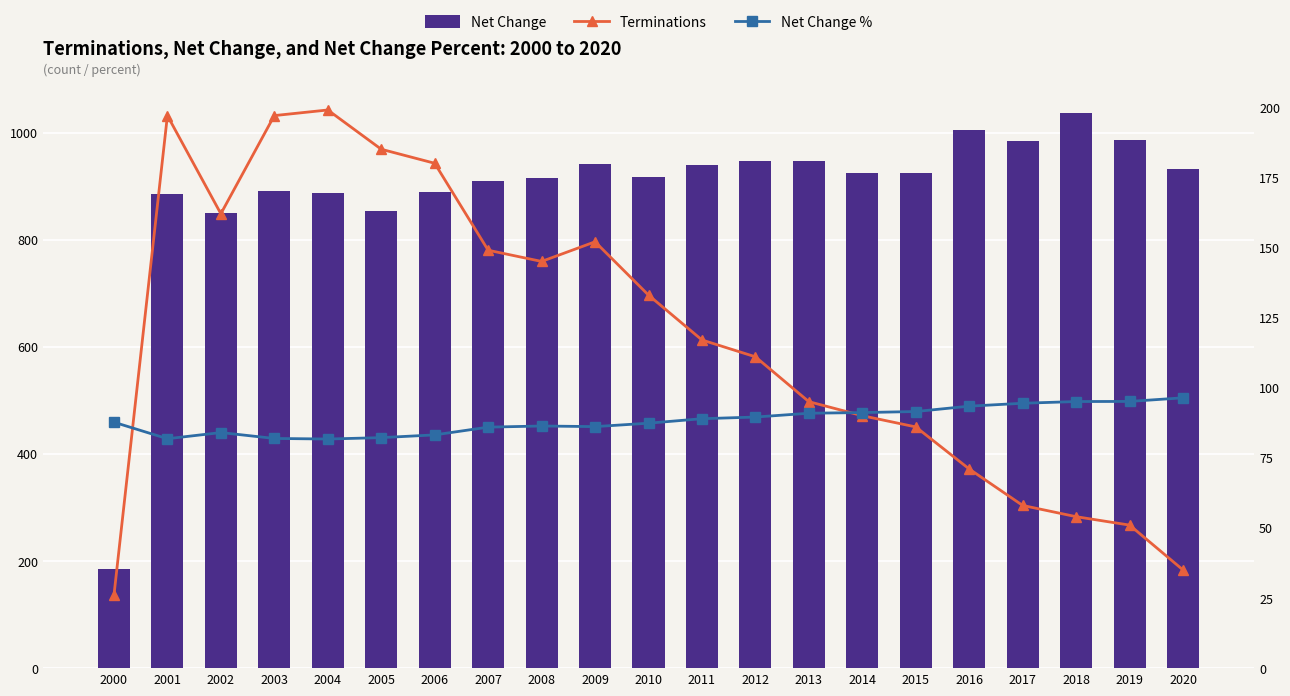

What are all the series names shown in the legend?

Net Change, Terminations, Net Change %